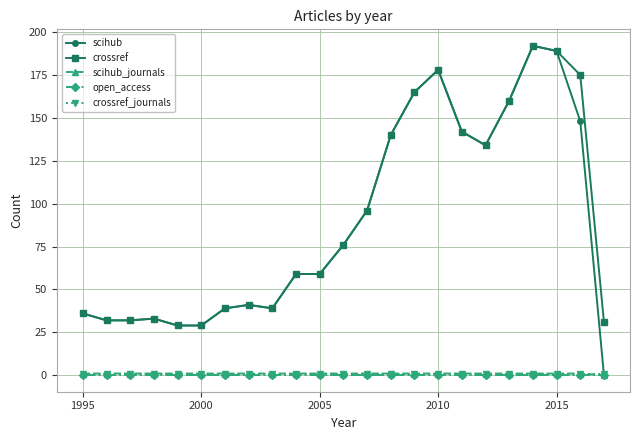

What is the minimum value for crossref?

29